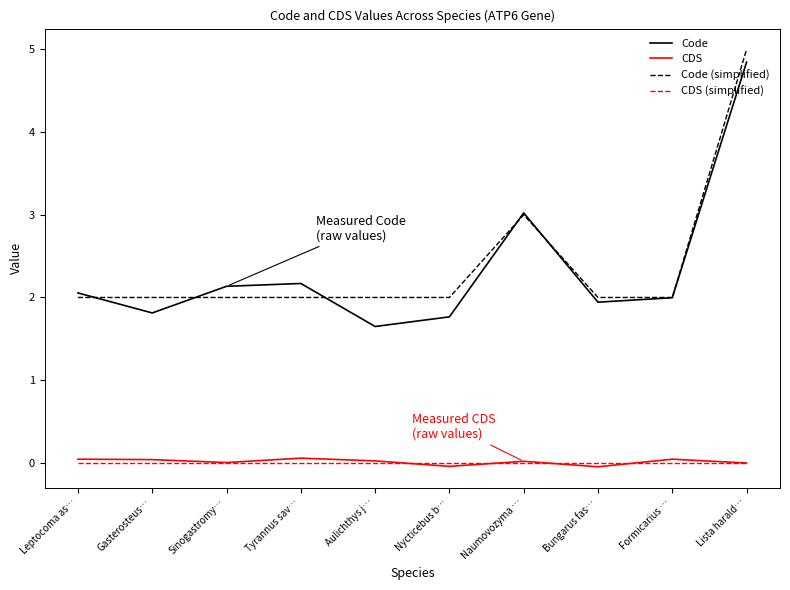

Does the chart display data point markers on the line(s)?

No